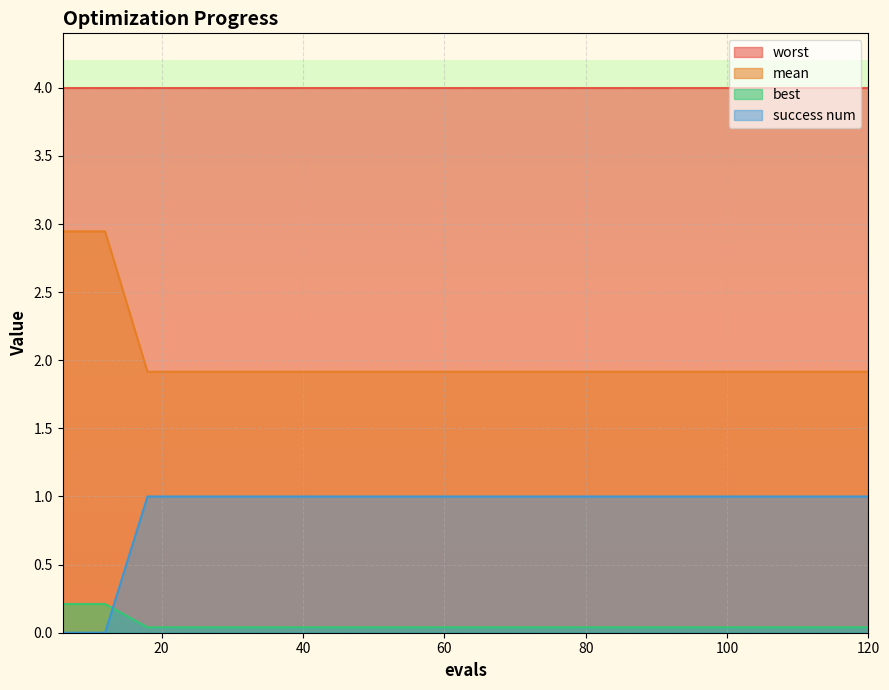

Does the chart display data point markers on the line(s)?

No